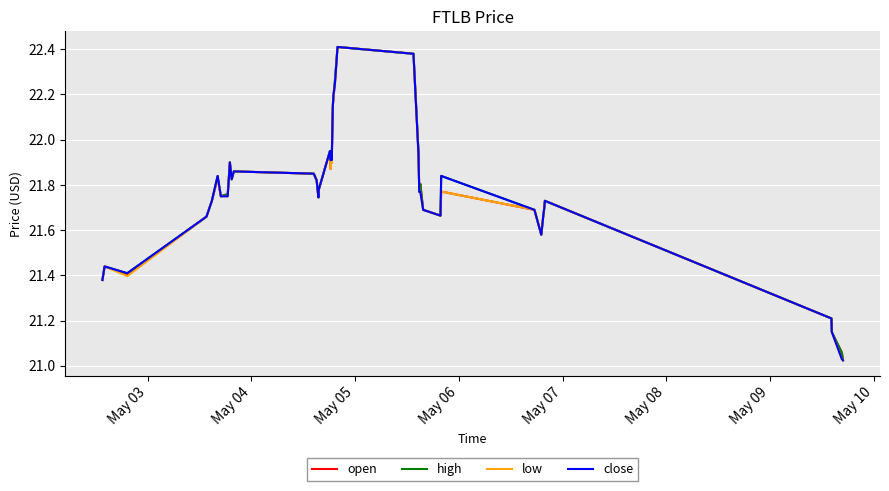

How many lines are shown in the chart?

4